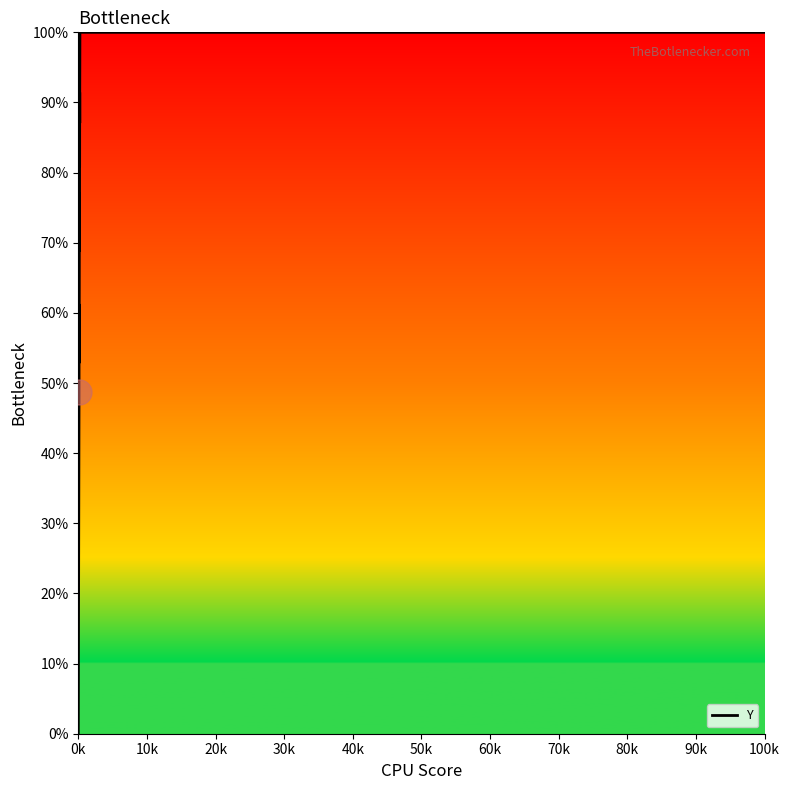

What is the difference between the maximum and minimum values?

100.0